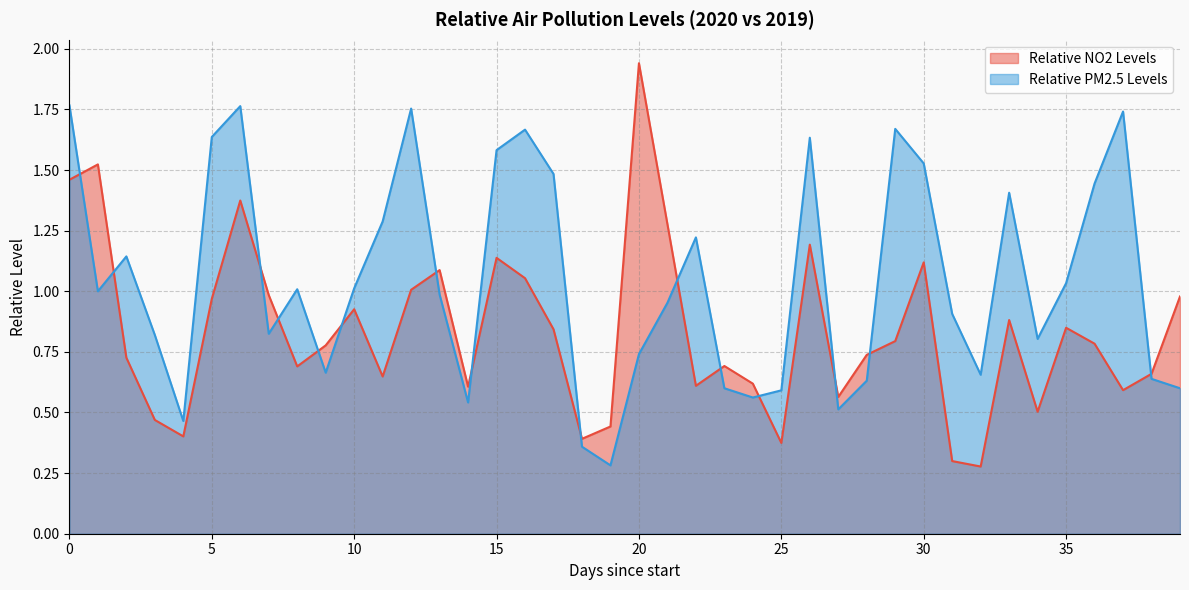

Where is the first local maximum for Relative PM2.5 Levels?

2